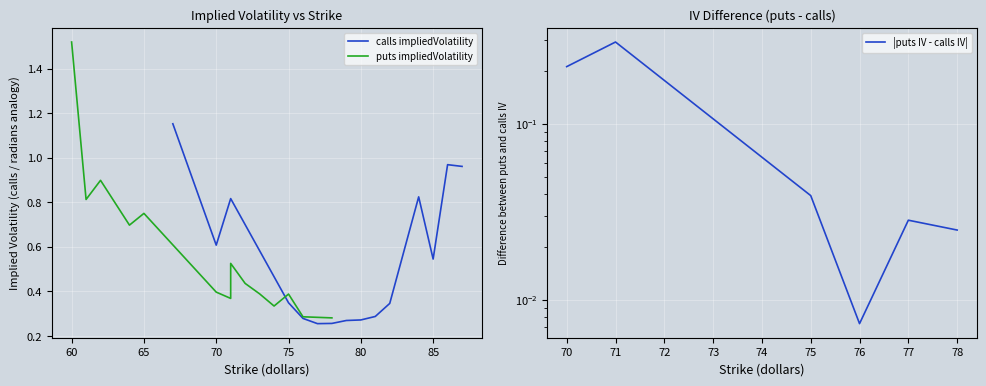

What position from the right is 60?

14